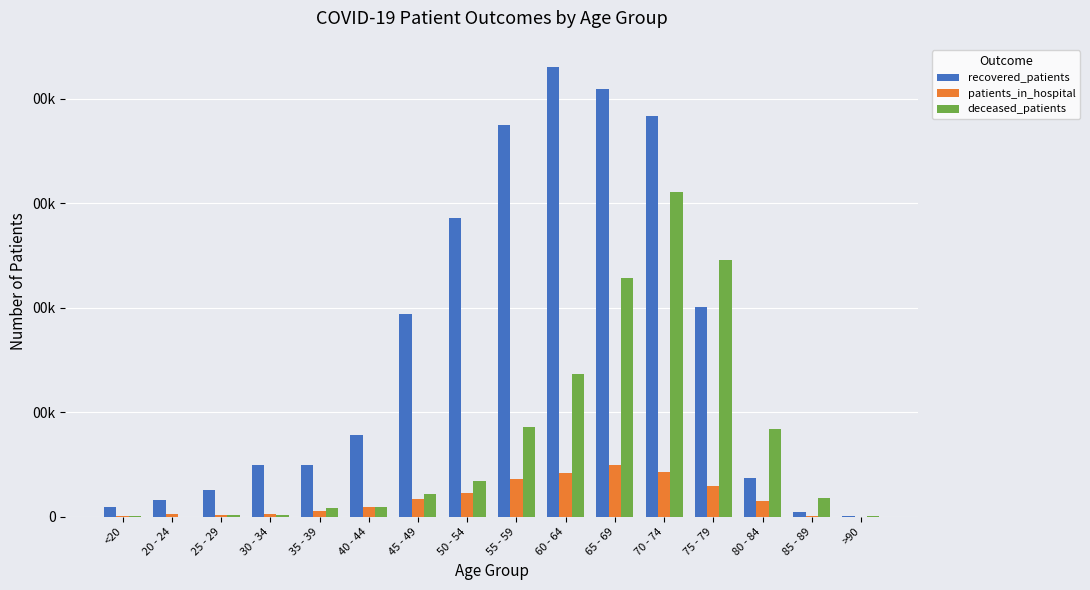

List the series in order of their peak value, highest first.

recovered_patients, deceased_patients, patients_in_hospital